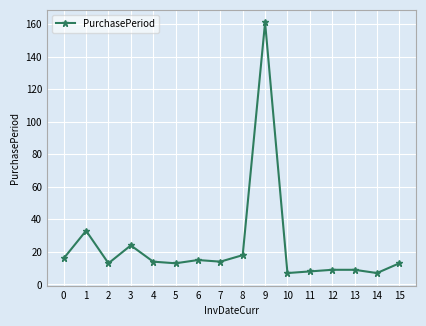

Which has a higher value, 3 or 4?

3